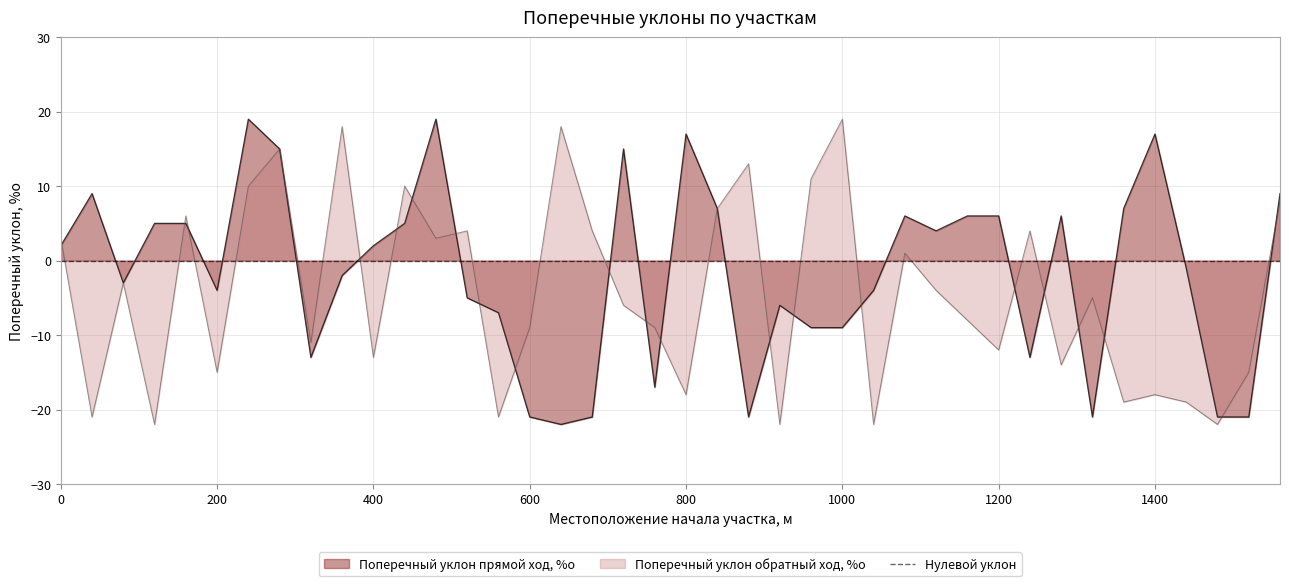

What is the difference between the second highest and second lowest values in the Поперечный уклон обратный ход, %о series?

40